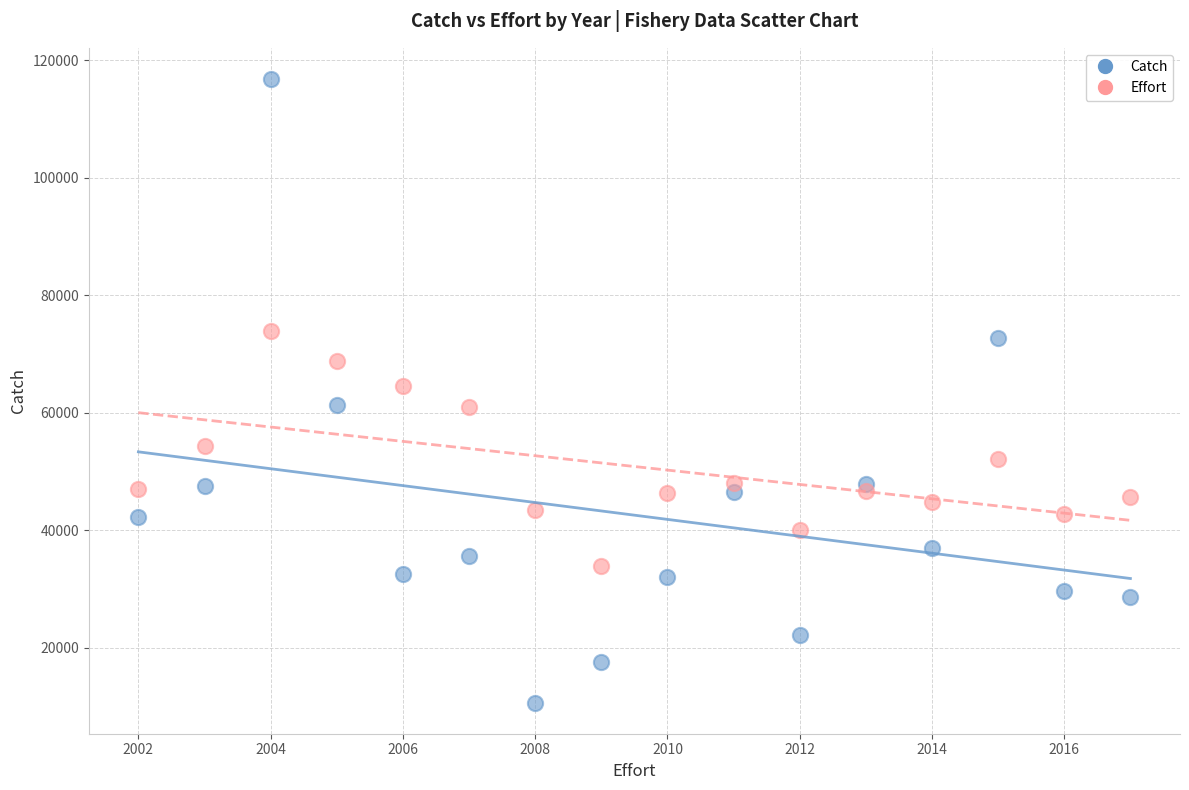

What are all the series names shown in the legend?

Catch, Effort